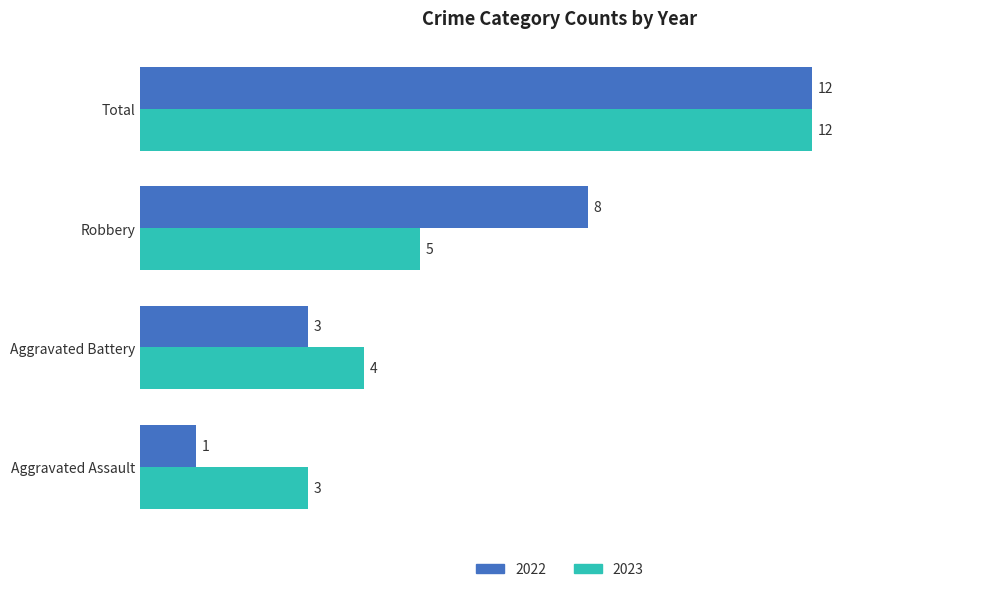

Between Aggravated Assault and Robbery, which series saw the biggest shift?

2022